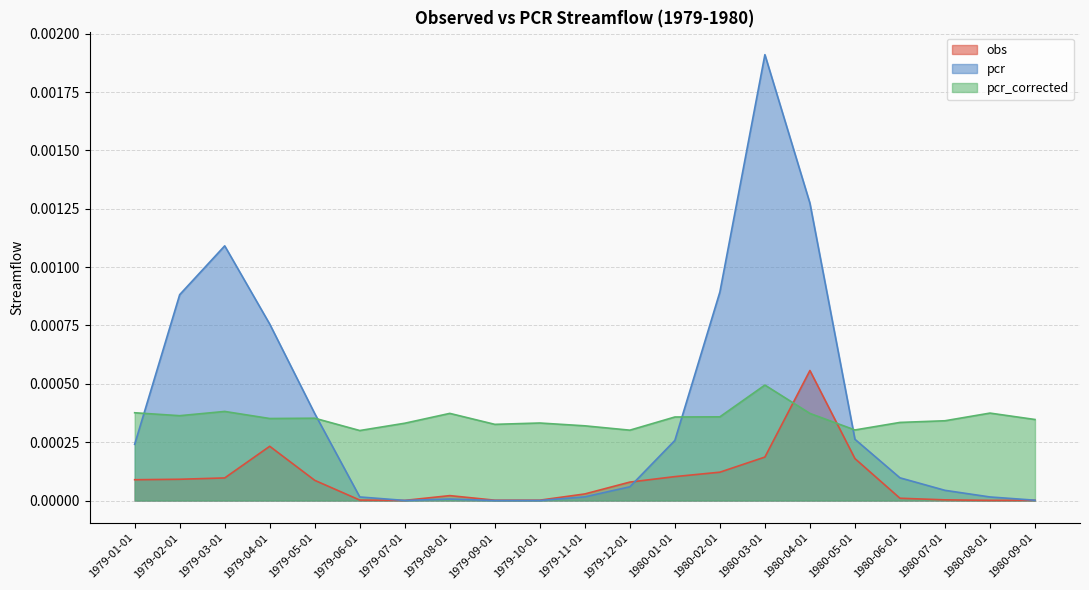

Is it true that obs equals 0.0 at 1979-02-01?

True